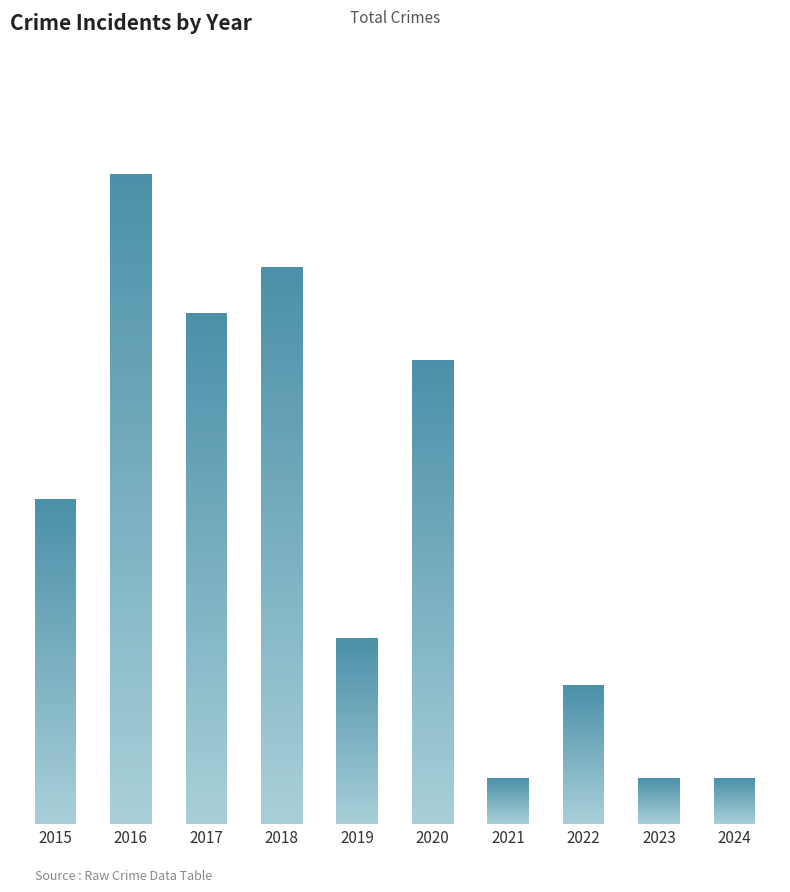

What is the ratio of the value at 2020 to the value at 2016?

0.7